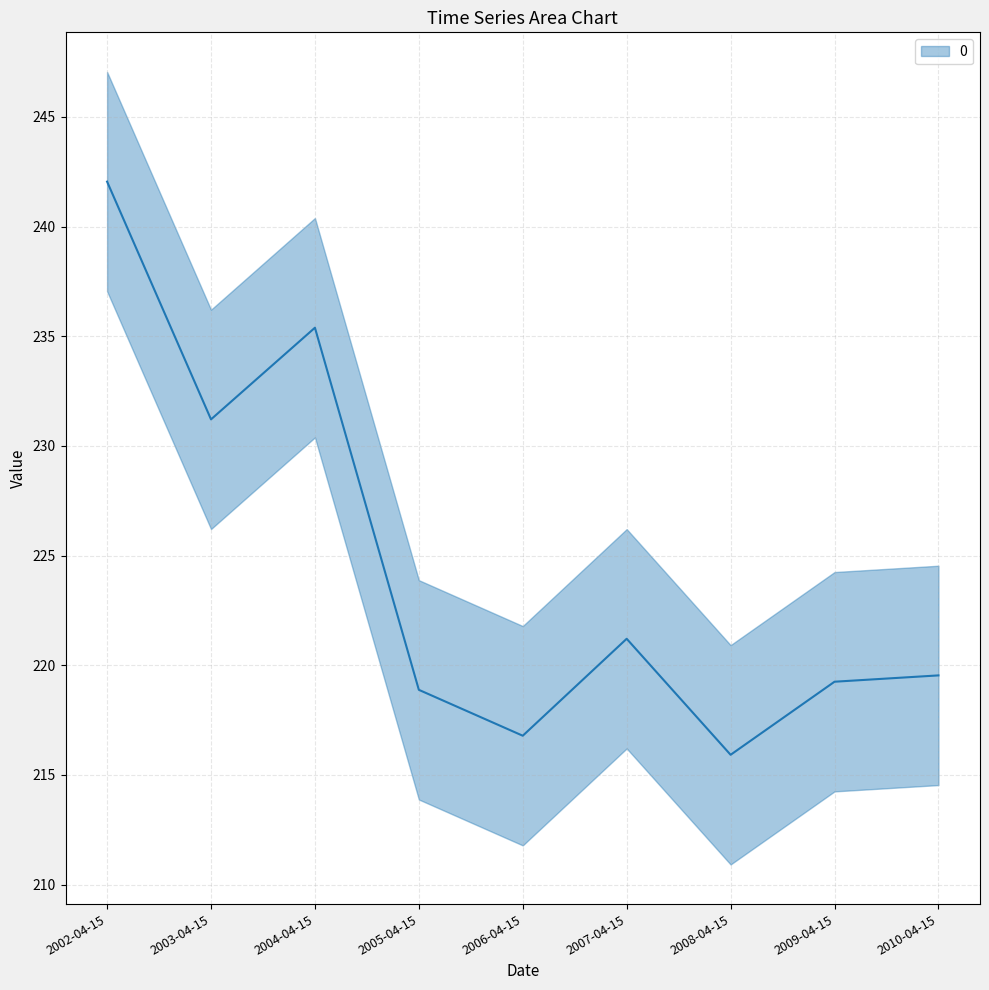

Reading left to right, list all the values displayed in this chart.

242.0	231.2	235.4	218.9	216.8	221.2	215.9	219.2	219.5